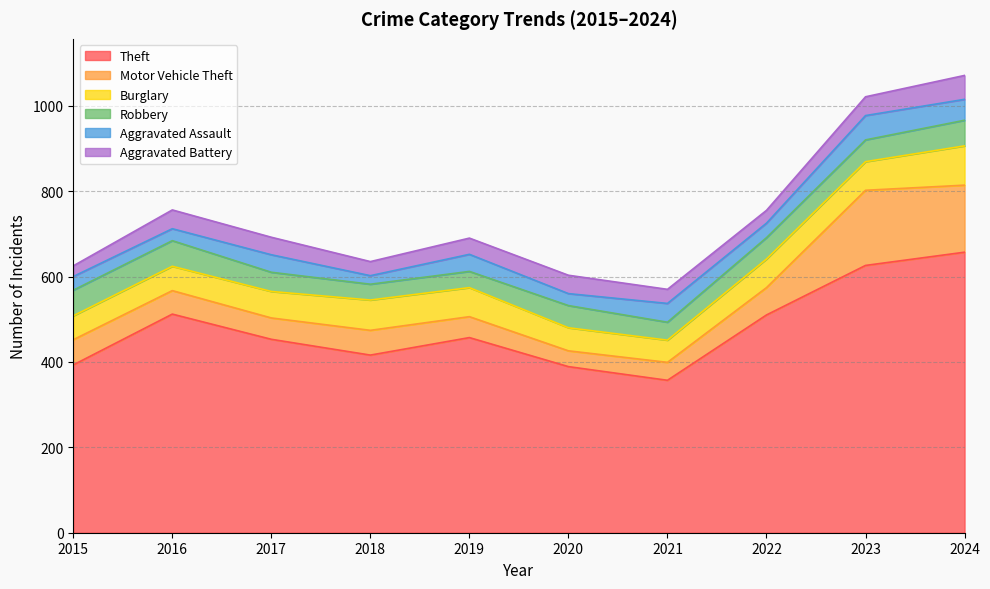

True or false: Burglary has a value of 83 at 2015.

False